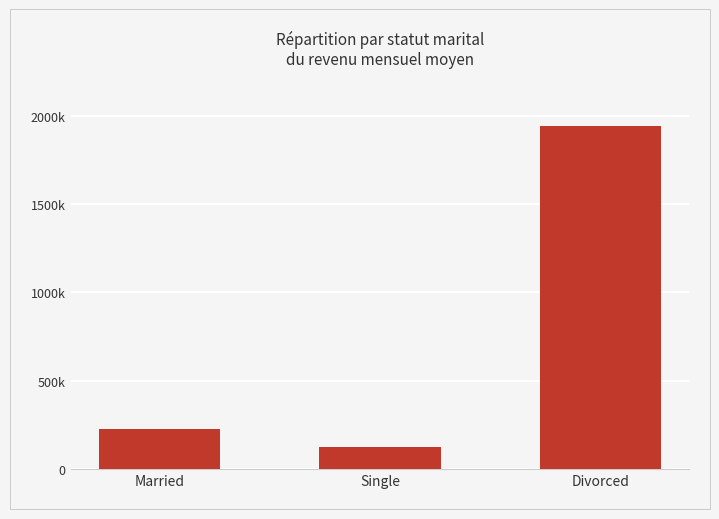

What is the label of the 2nd bar from the right?

Single